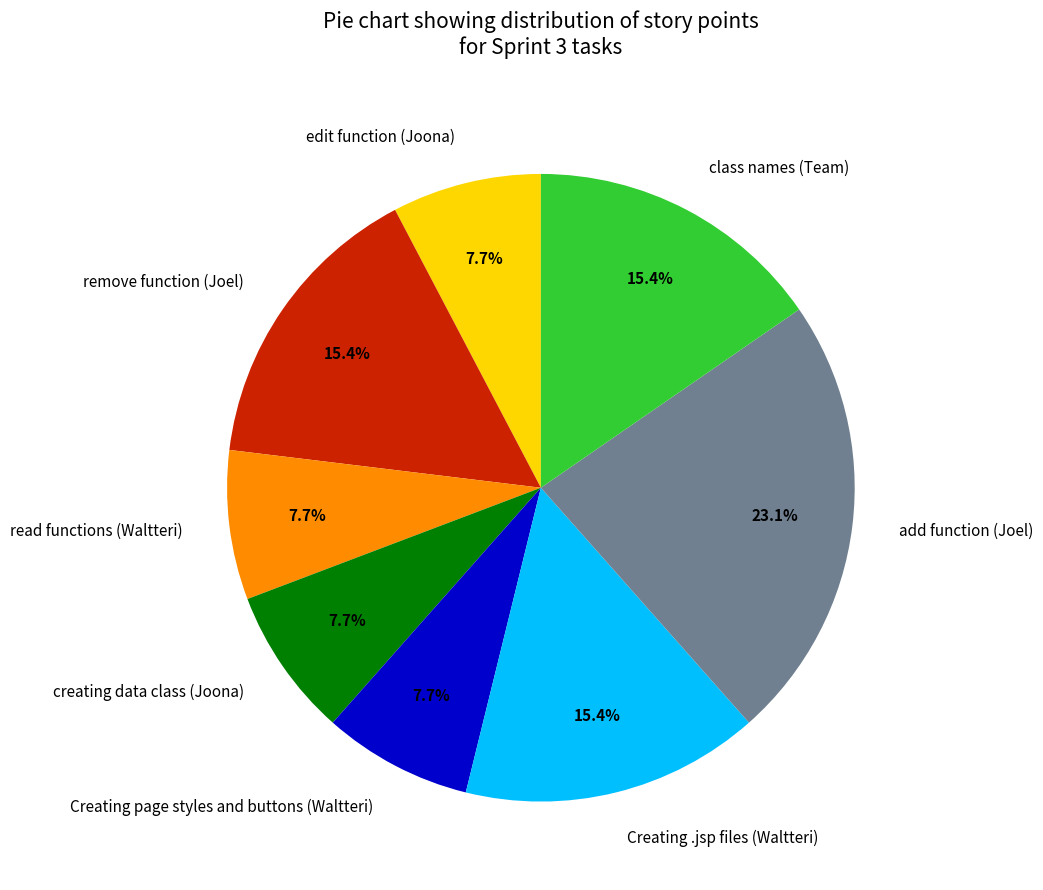

How many segments does this pie chart have?

8